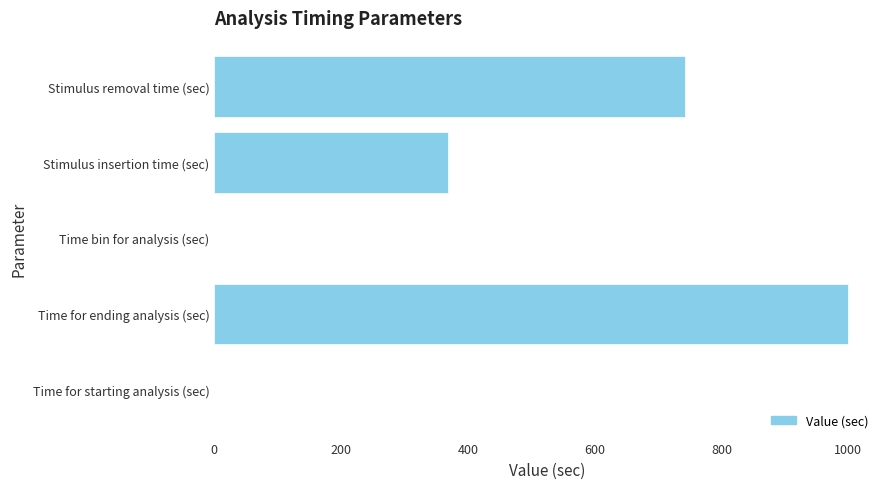

Is it true that the value at Stimulus insertion time (sec) is 368.0?

True